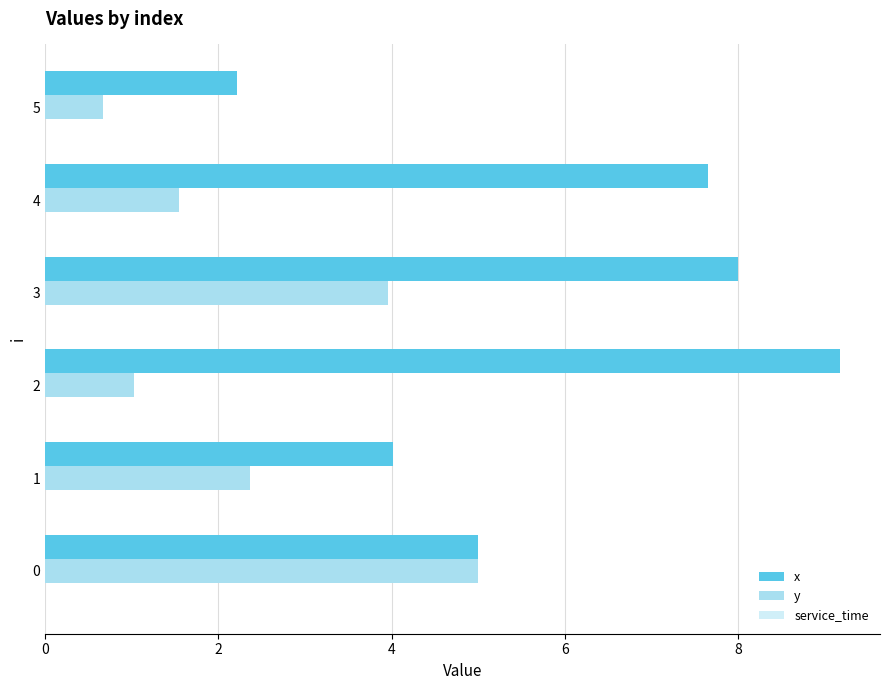

What is the total value across all series at 0?

10.0